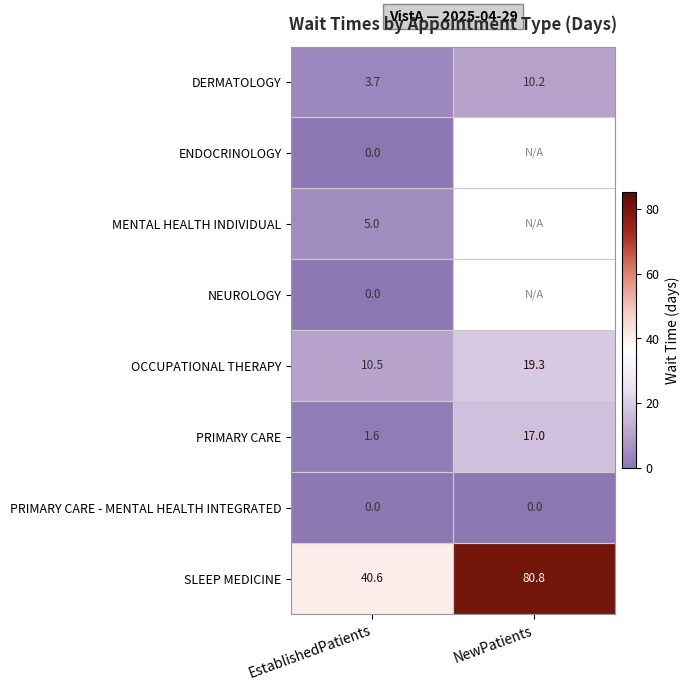

What is the total value across all series at EstablishedPatients?

61.4